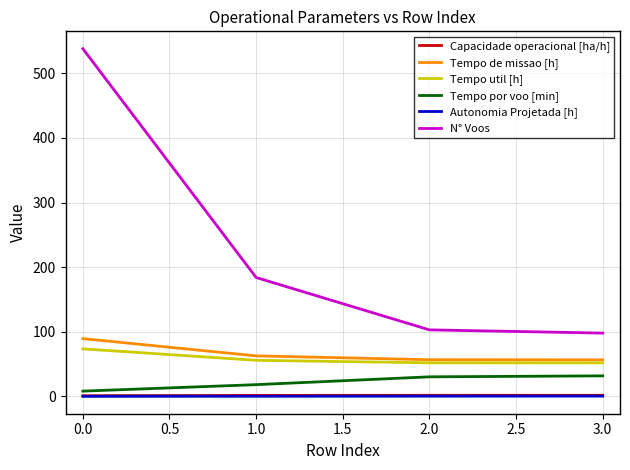

True or false: Tempo de missao [h] has a value of 89.5 at 0.0.

True